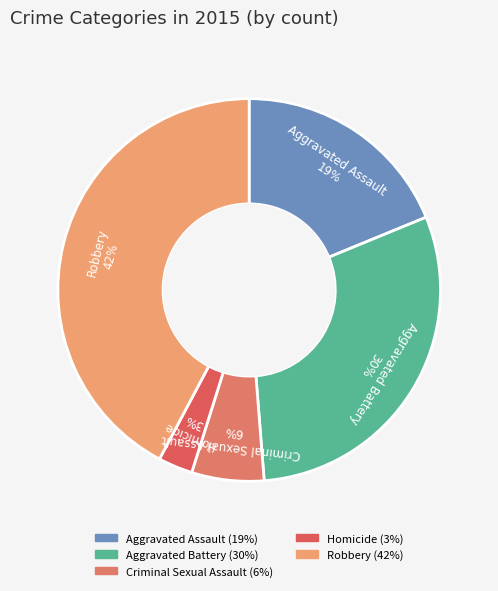

Which category has the smallest portion of the pie?

Homicide